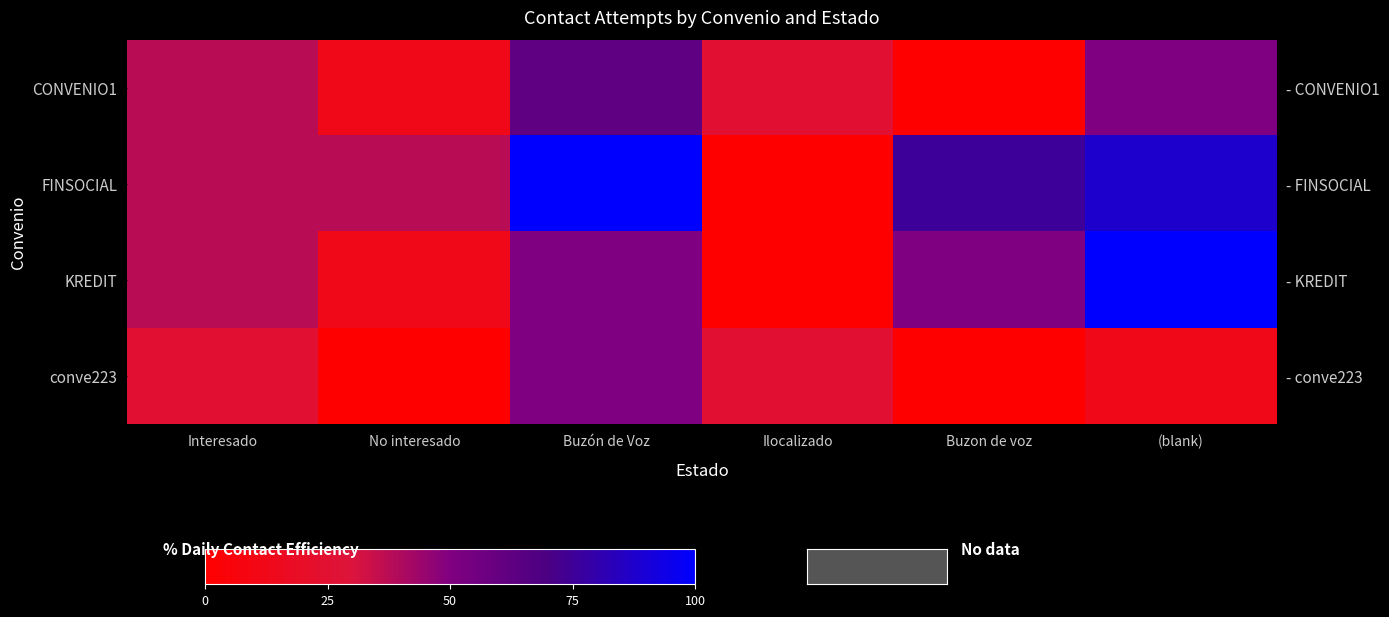

What is the difference between the second highest and second lowest values in the CONVENIO1 series?

37.5